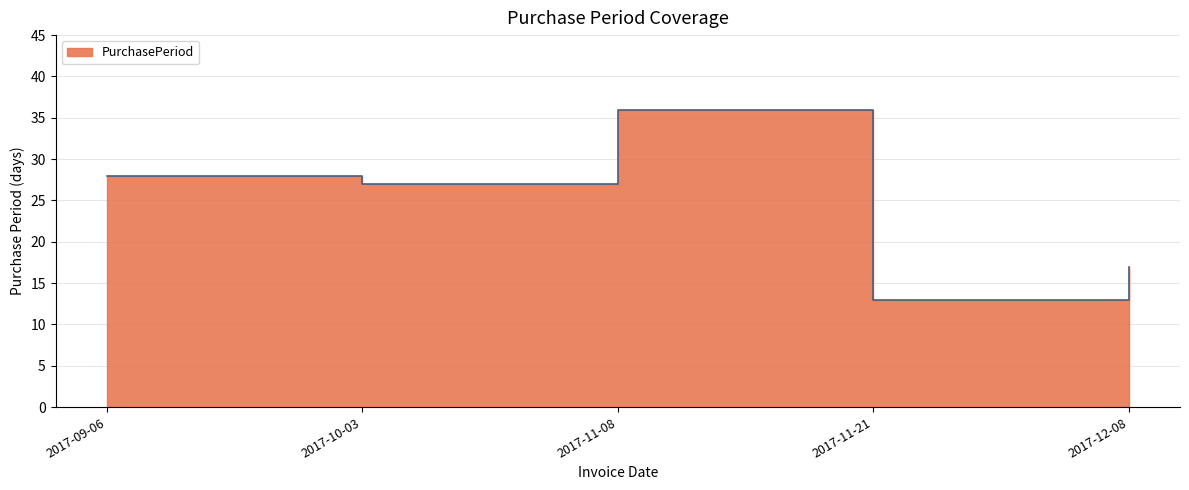

Does the chart have visible grid lines?

Yes